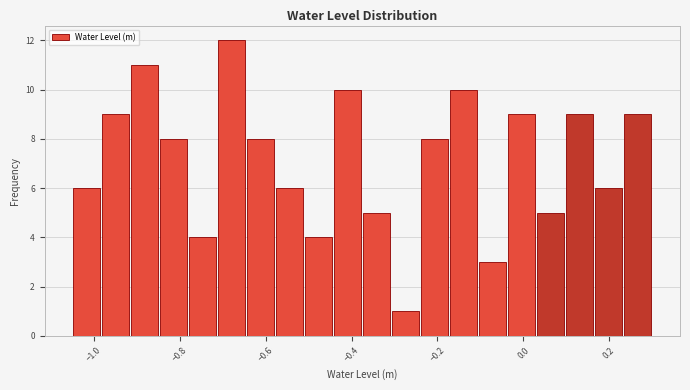

Read against the x-axis, roughly where is the centre of the tallest bar?

-0.68